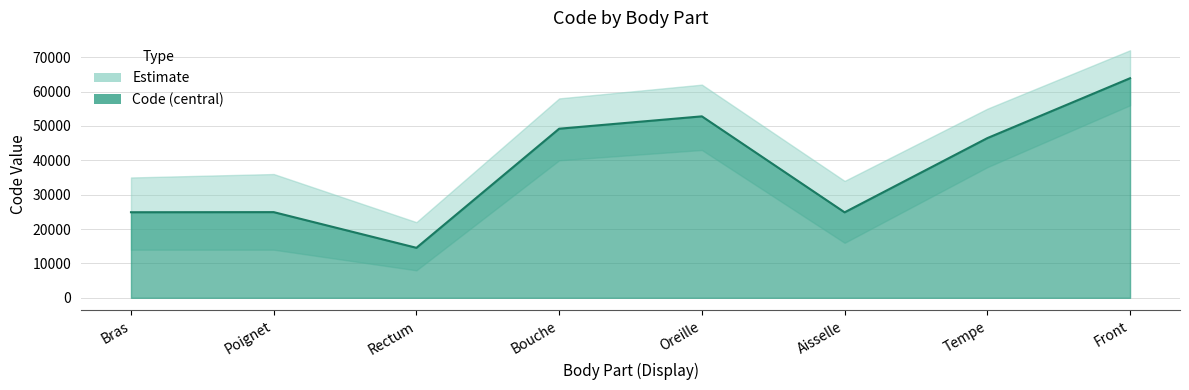

What is the difference between the second highest and second lowest values?

27916